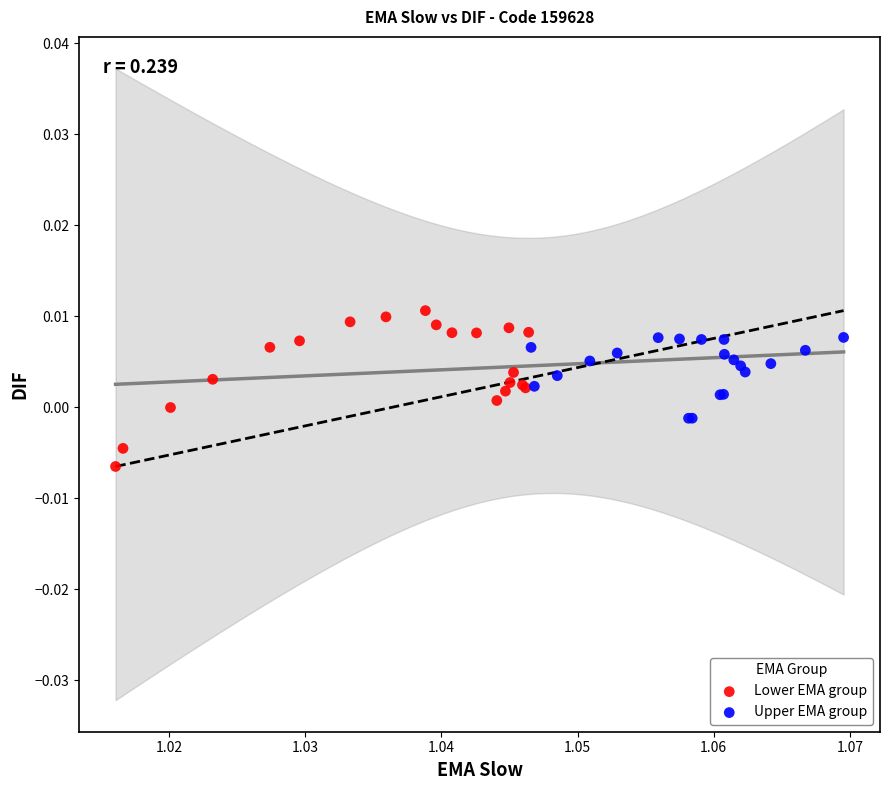

Which series has the largest Y range (max minus min)?

Lower EMA group